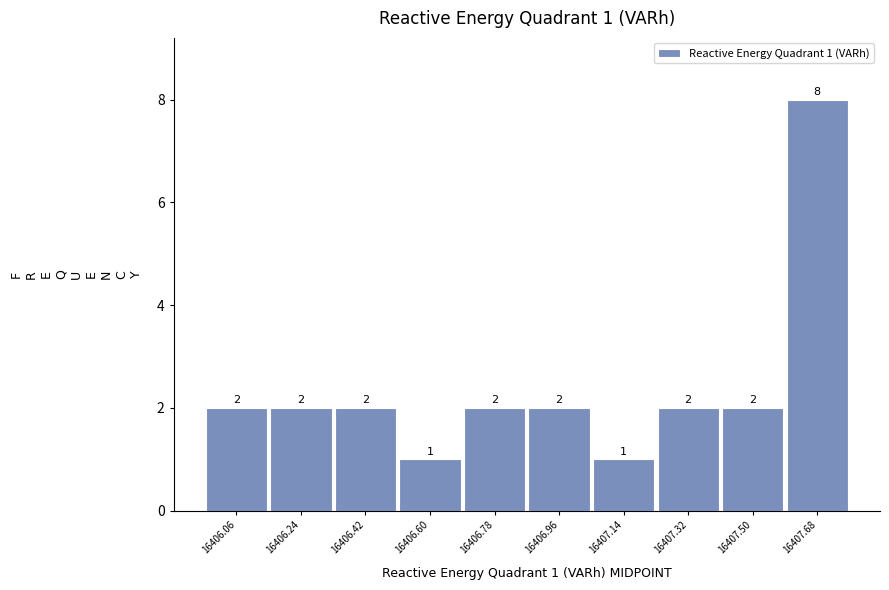

Over which range of the x-axis is the bar tallest?

16407.59 to 16407.77